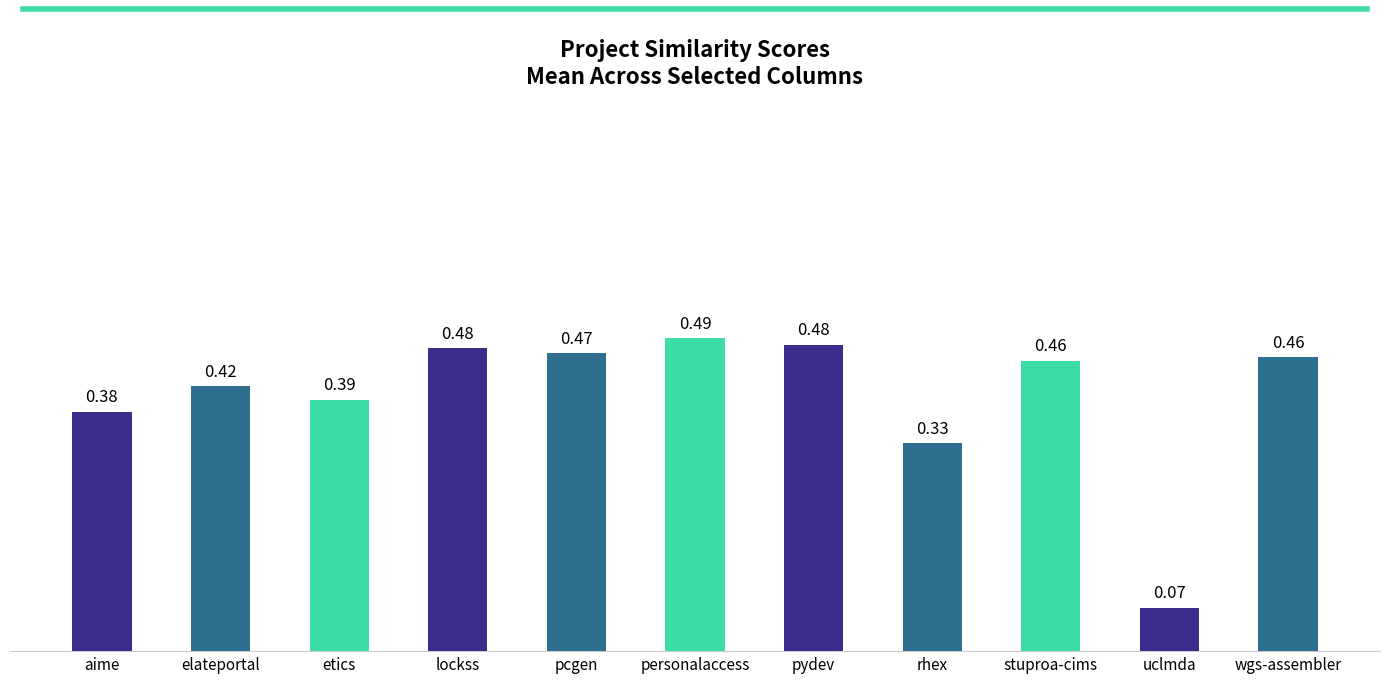

What is the label of the 5th bar from the left?

pcgen